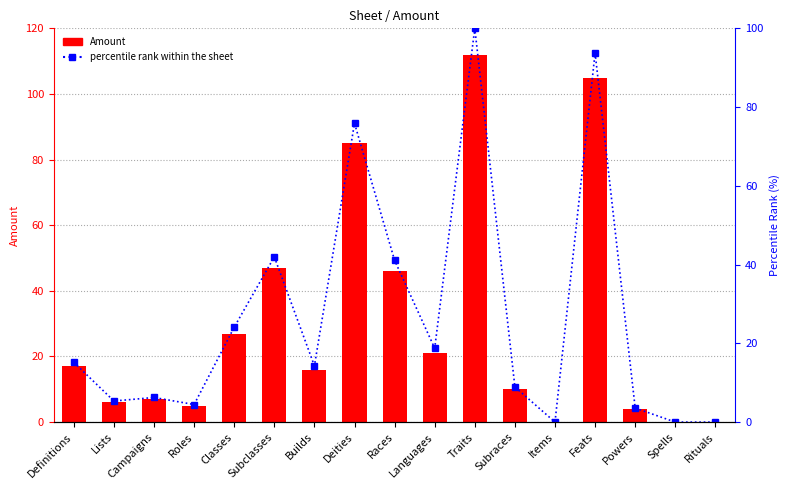

Which has a higher value, Builds or Roles?

Builds